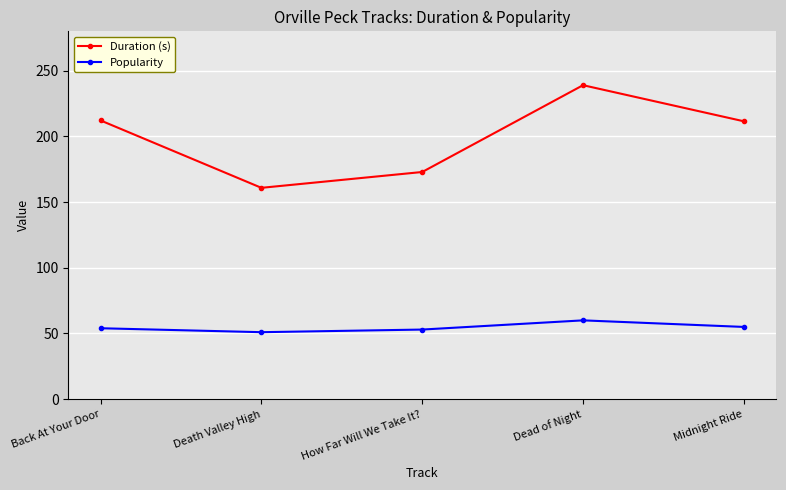

Is it true that Popularity equals 51.0 at Death Valley High?

True